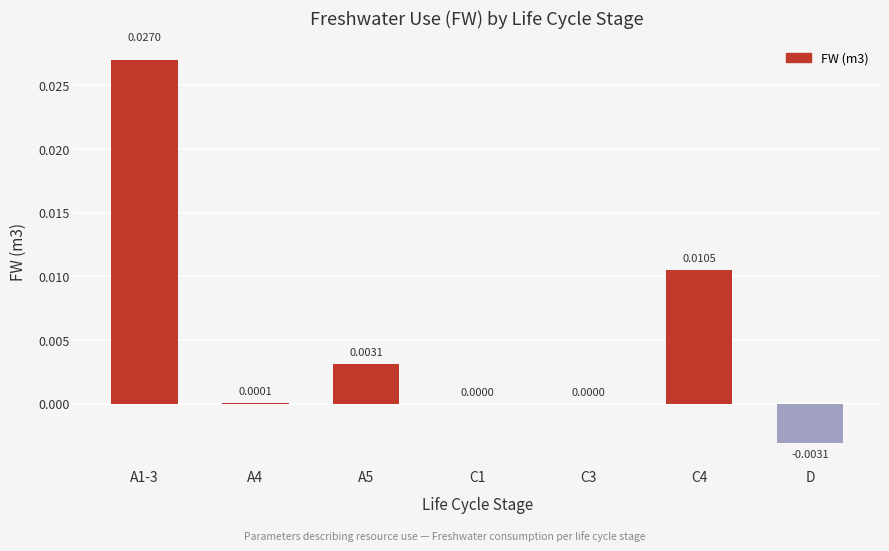

Which has a higher value, C4 or C1?

C4